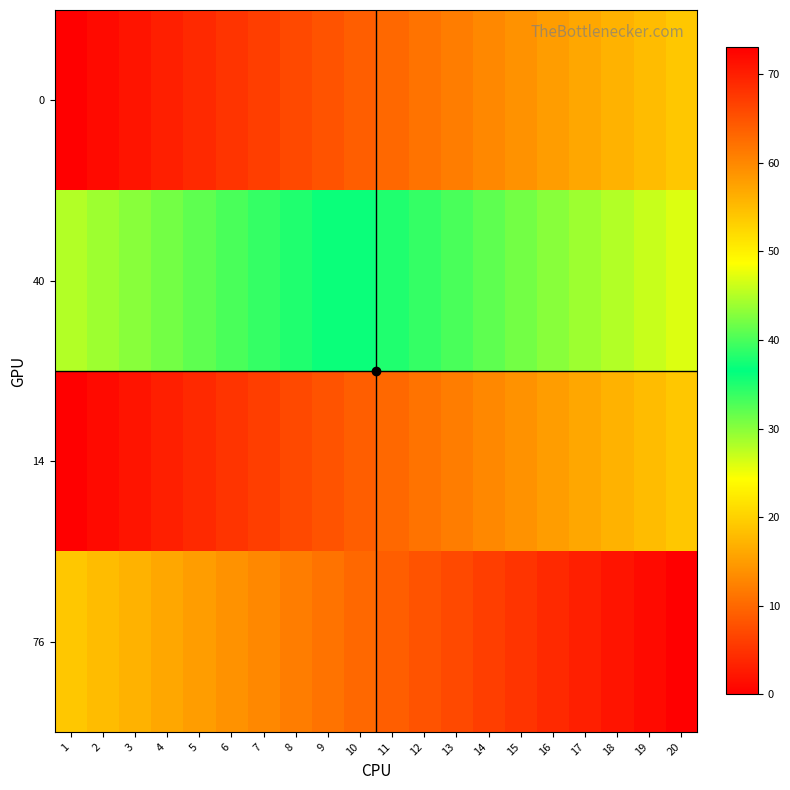

How many data points does each series have?

20